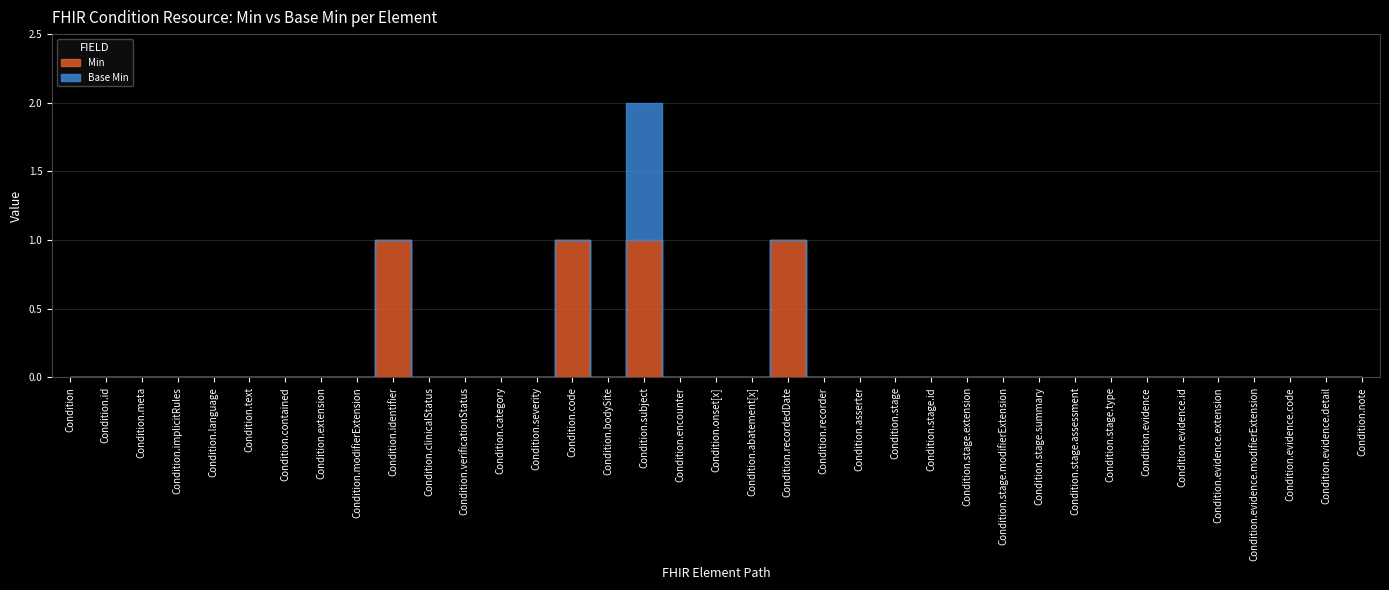

At which label does Min reach its minimum?

Condition